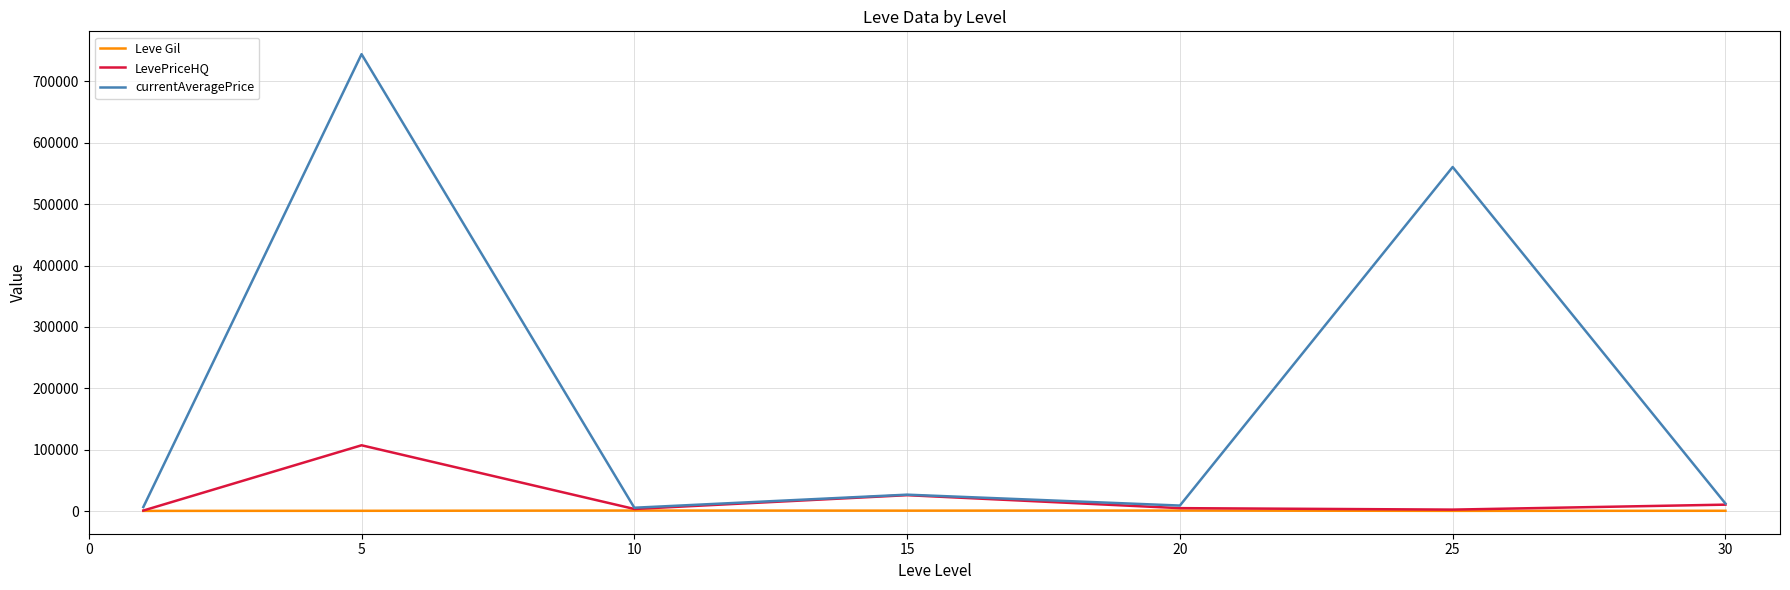

List the series in order of their peak value, highest first.

currentAveragePrice, LevePriceHQ, Leve Gil